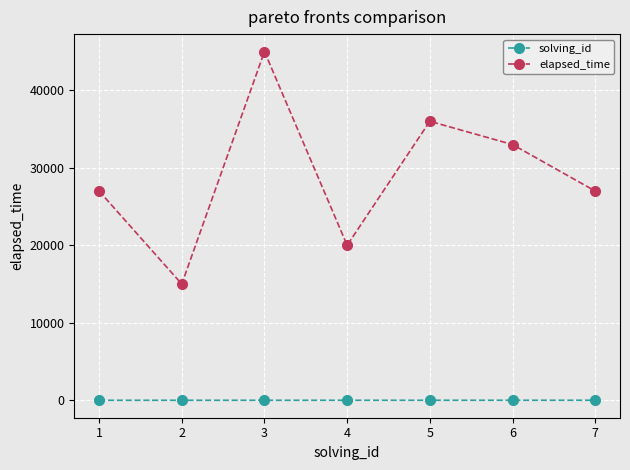

The value of elapsed_time at 4 is 20000. True or false?

True